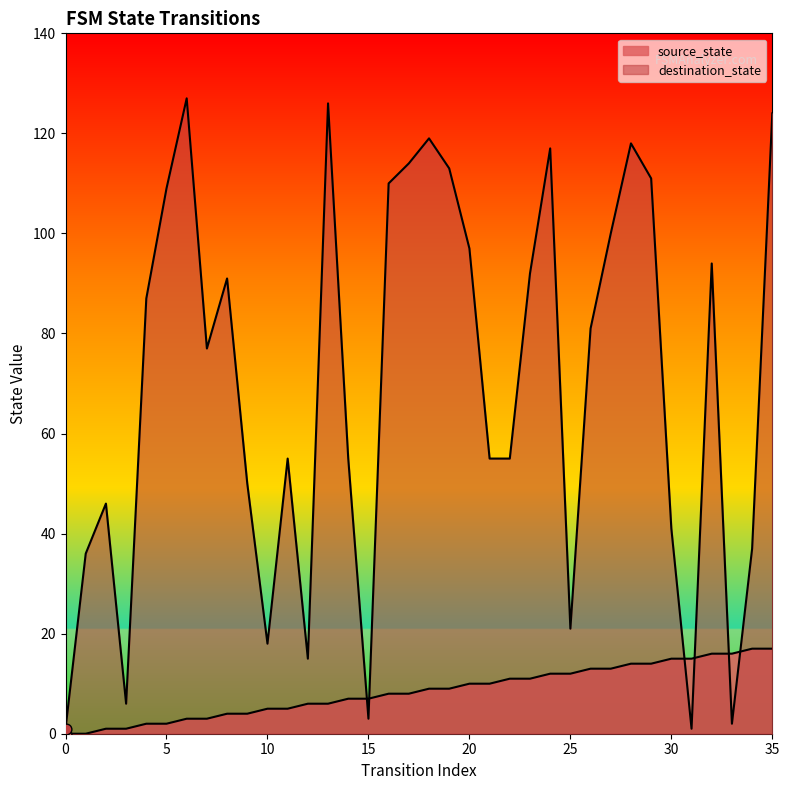

What are all the series names shown in the legend?

source_state, destination_state